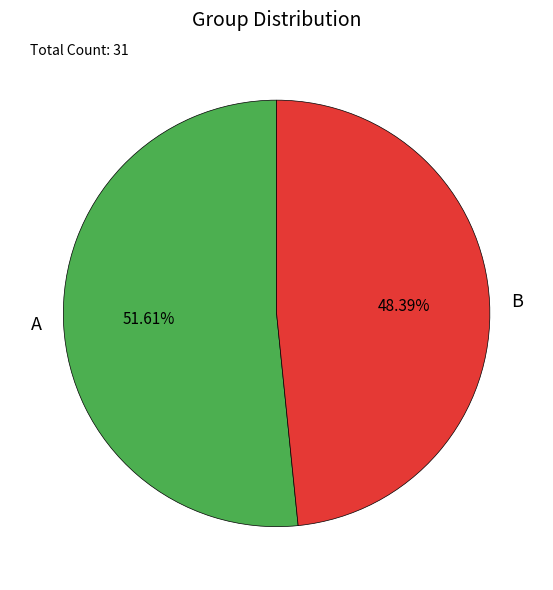

To the nearest percent, what is the difference between the largest and smallest slice percentages?

3%